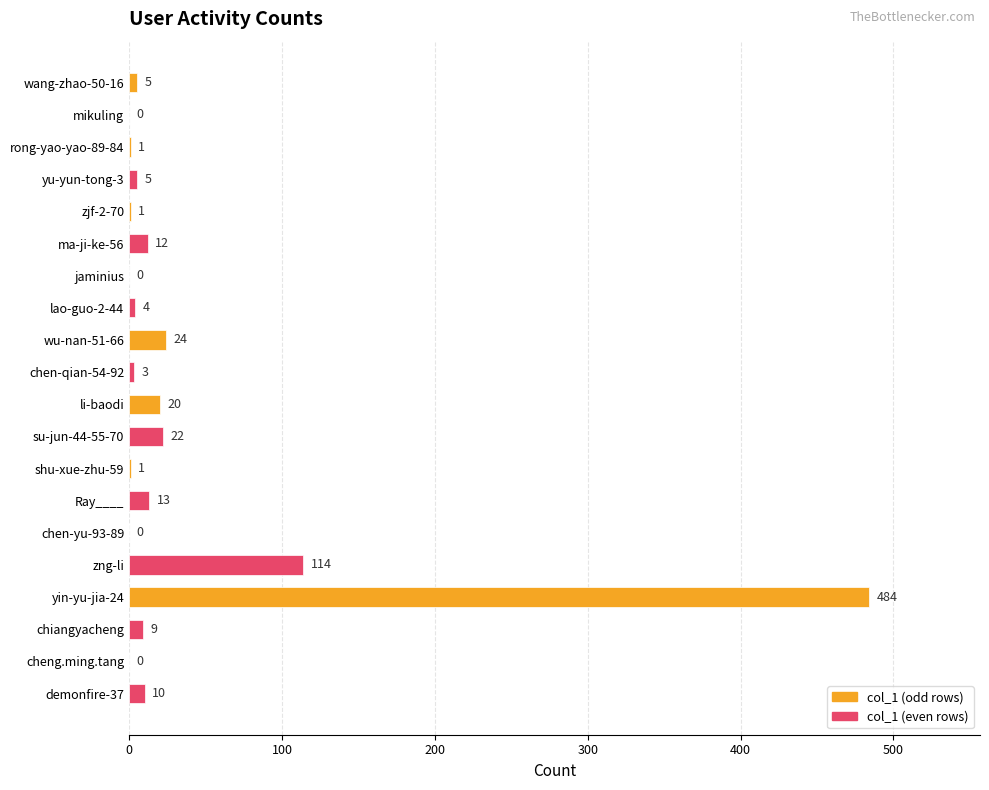

True or false: the data shows 0 at mikuling.

True